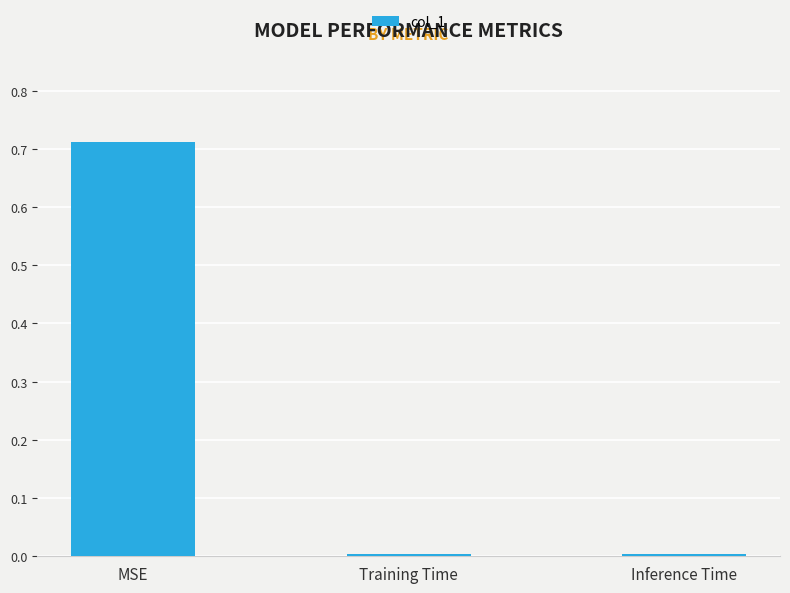

How many bars are there in total?

3